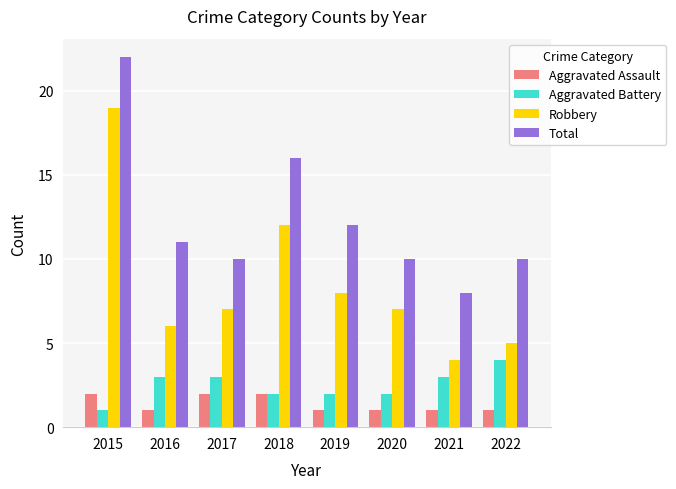

What is the sum of the Aggravated Assault values at 2018 and 2015?

4